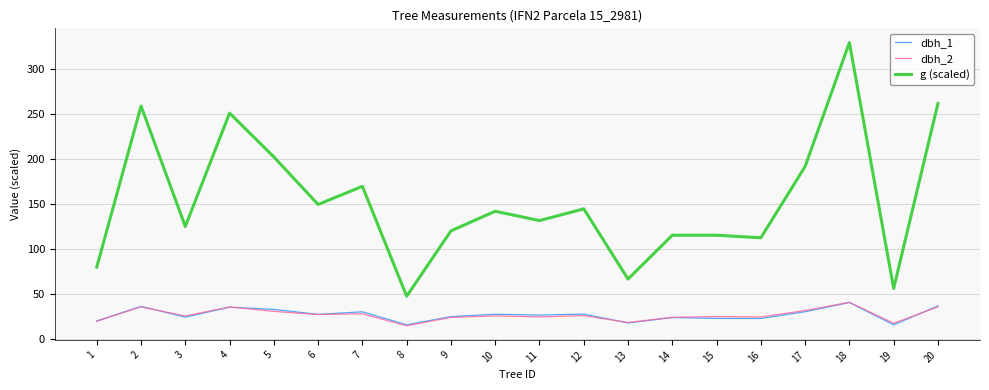

At which category is the sum across all series the highest?

18